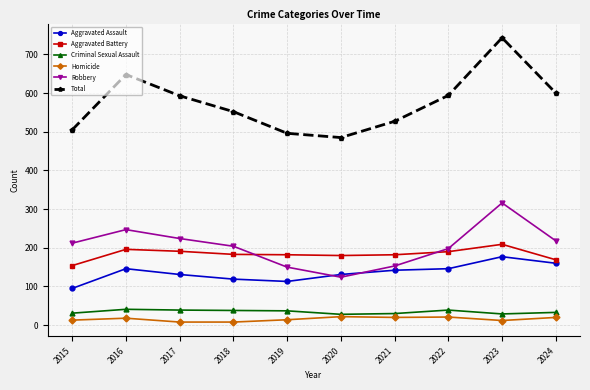

What is the value of the Total point at the 6th from the left?

485